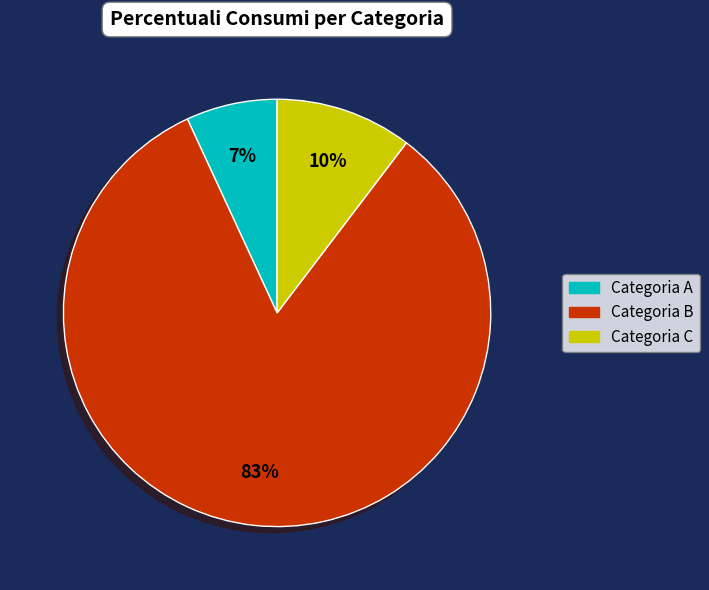

Does any single category account for the majority?

Yes